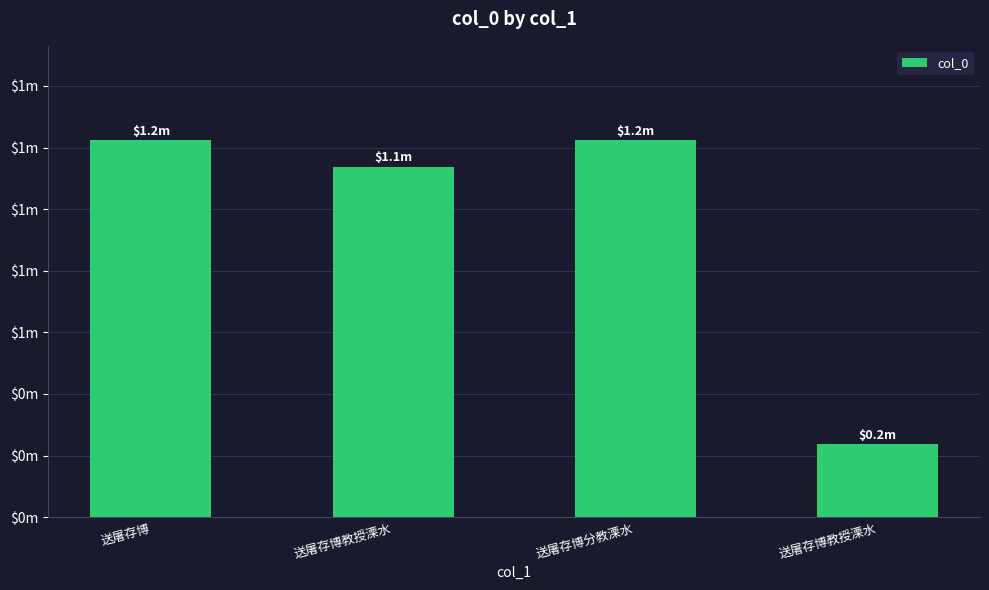

The chart shows a value of 122928 at 送屠存博教授溧水. True or false?

False